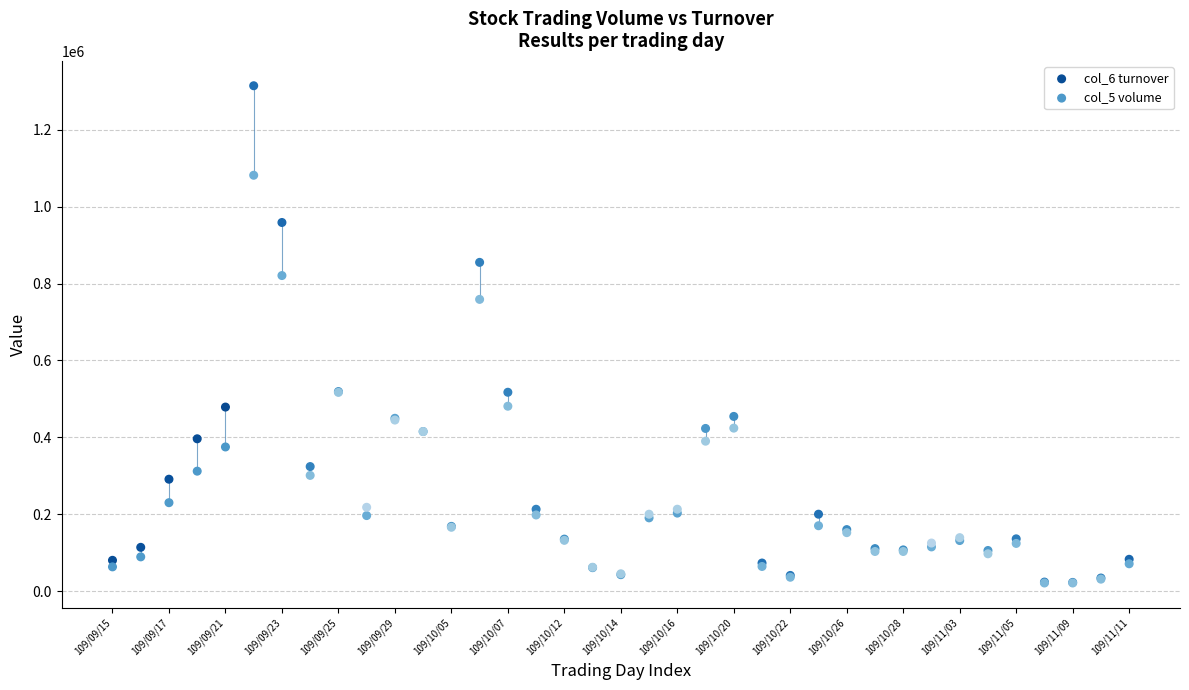

What are all the series names shown in the legend?

col_6 turnover, col_5 volume